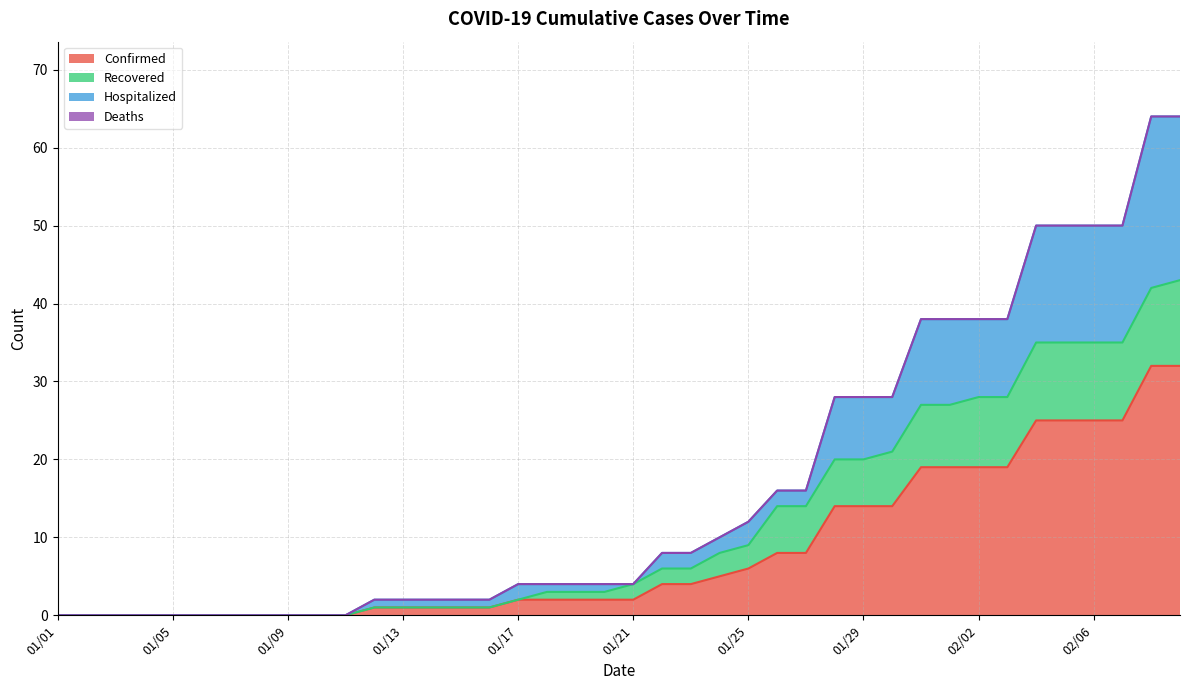

Count the number of categories in the chart.

40